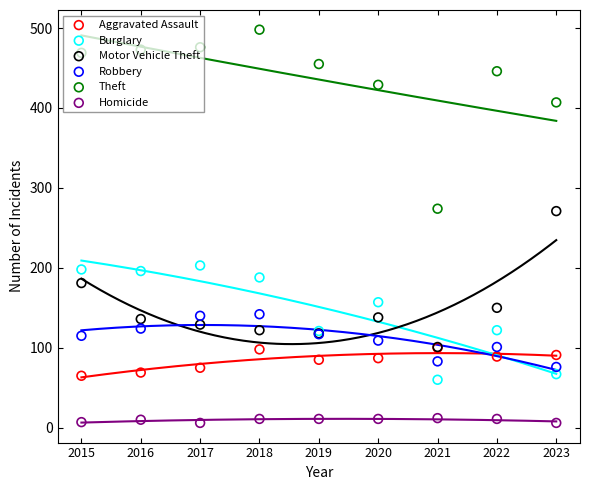

What is the total value across all series at 2018?

1059